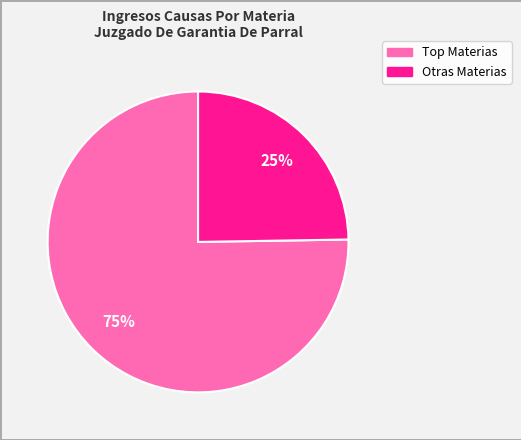

Is there a majority slice in this chart?

Yes